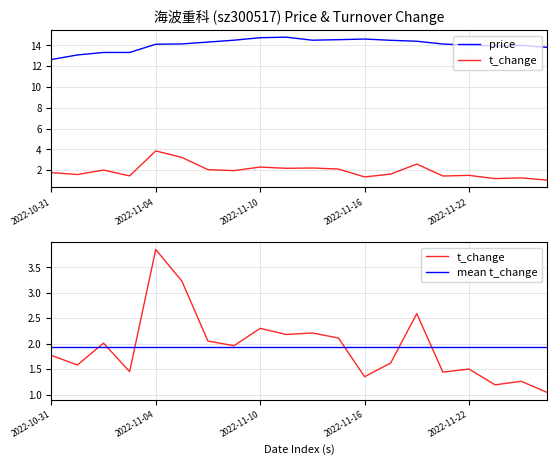

What is the label of the 12th point from the left?

11